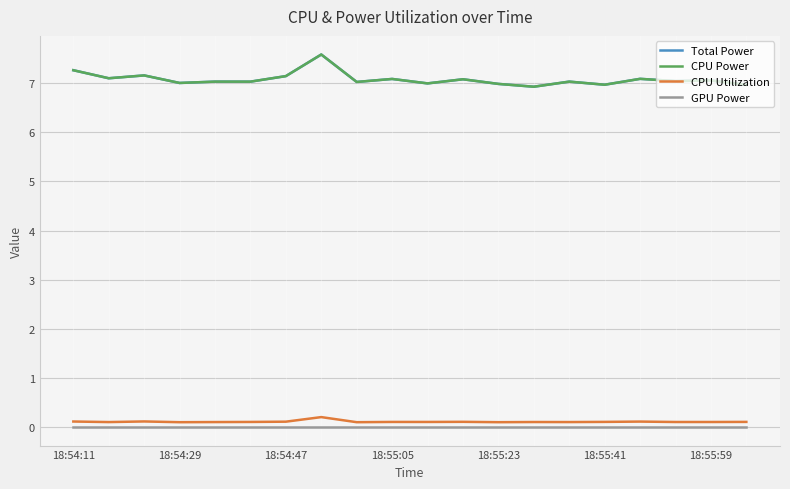

Which series has the largest total across all categories?

Total Power